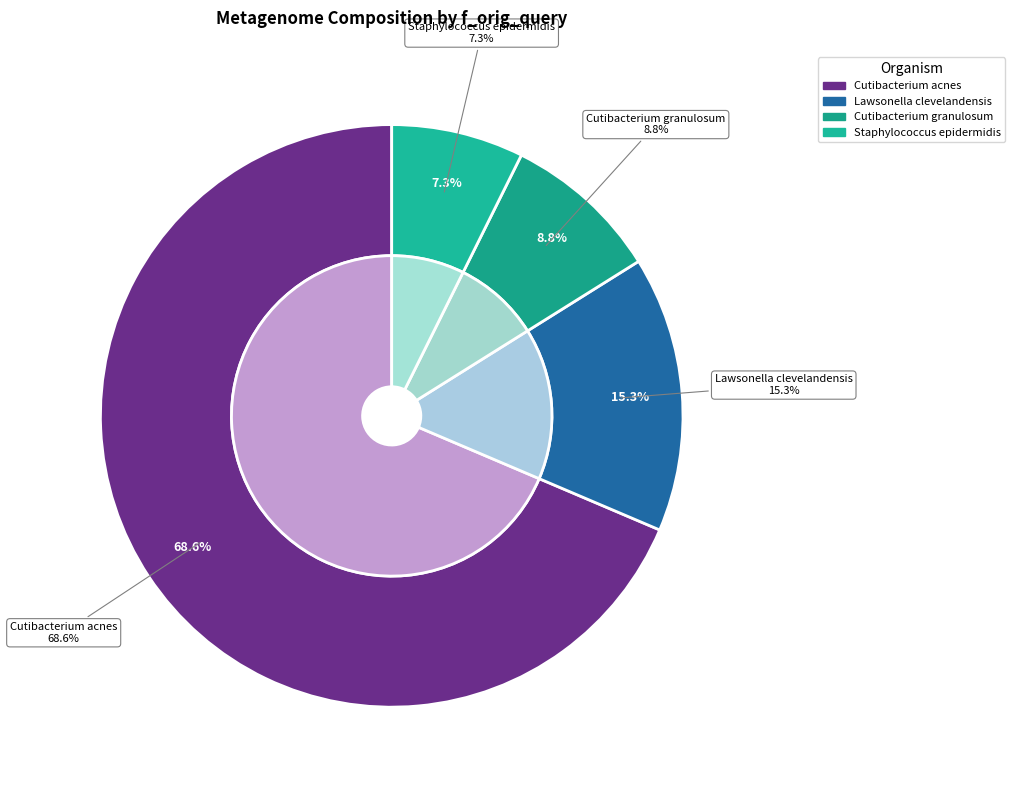

How many slices are in this pie chart?

4